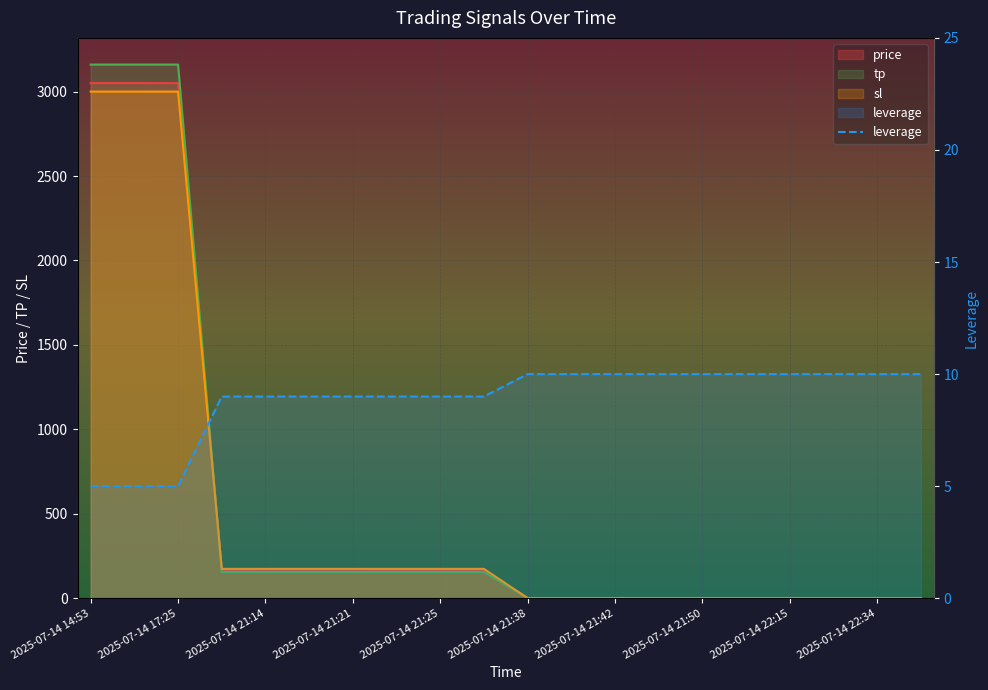

Where is the data nearest to the value 7?

2025-07-14 14:53